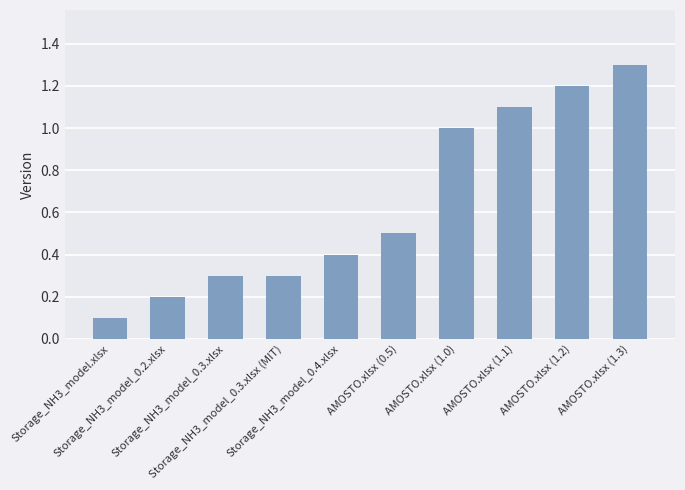

Reading left to right, what are all the values shown in this chart?

0.1	0.2	0.3	0.3	0.4	0.5	1.0	1.1	1.2	1.3